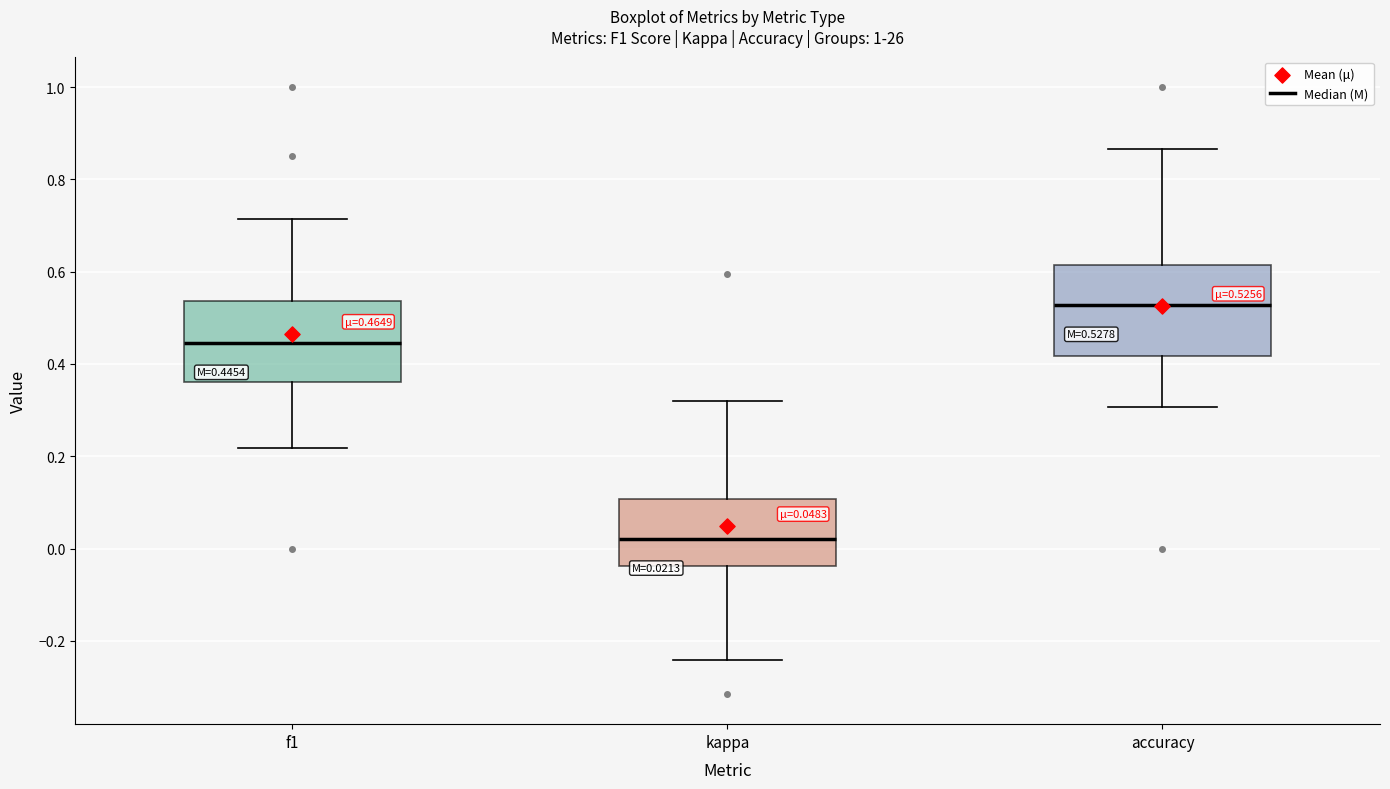

Which box is the tallest, from its lower edge to its upper edge?

accuracy